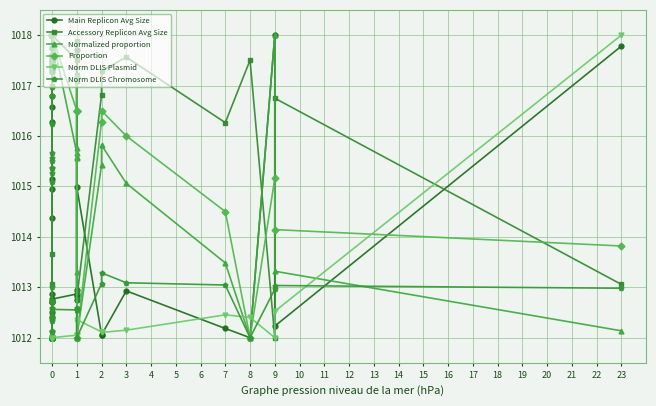

What is the average value of the Norm DLIS Plasmid series?

1012.2